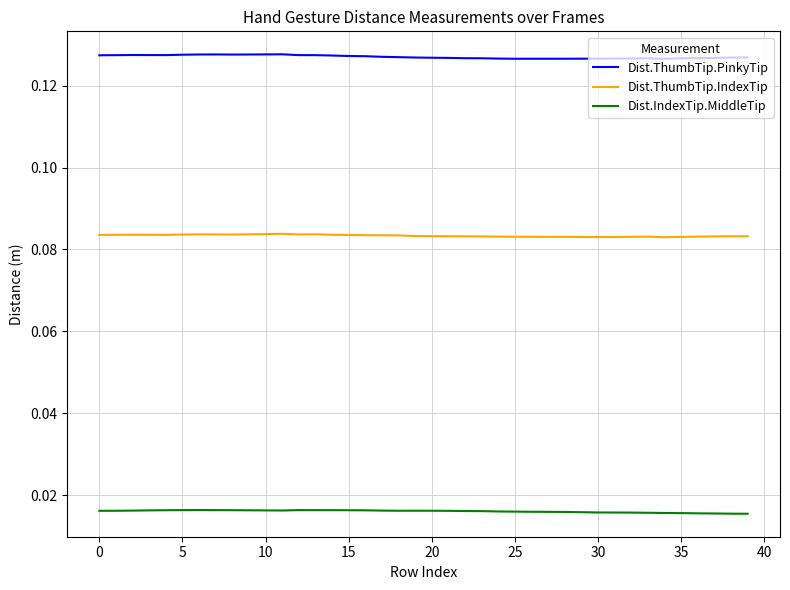

True or false: Dist.IndexTip.MiddleTip and Dist.ThumbTip.PinkyTip cross at least once.

False